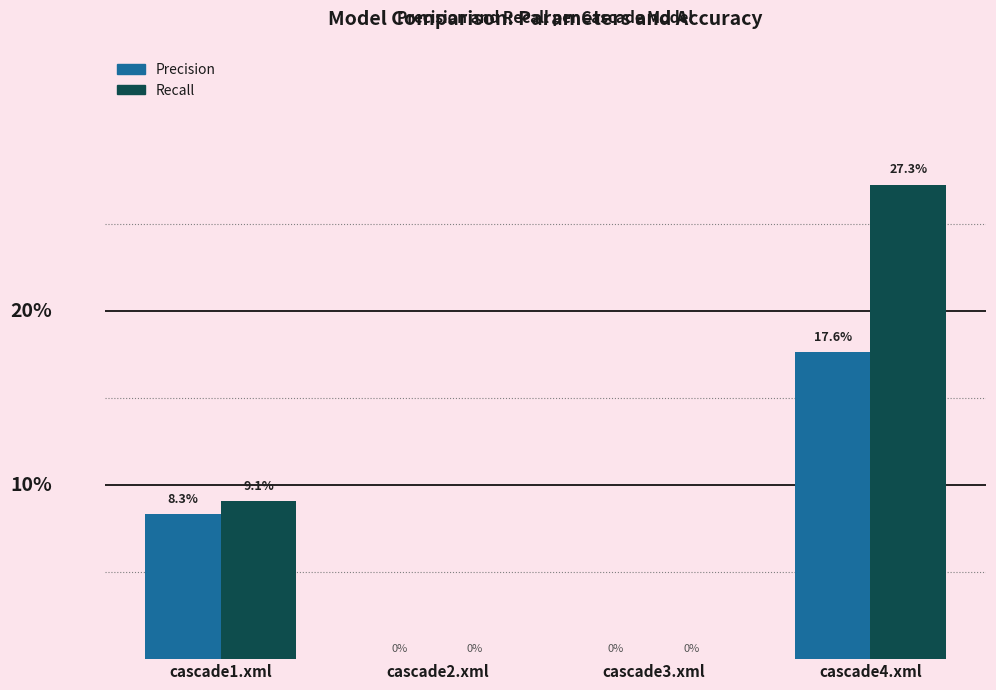

The value of Precision at cascade4.xml is 0.2. True or false?

True